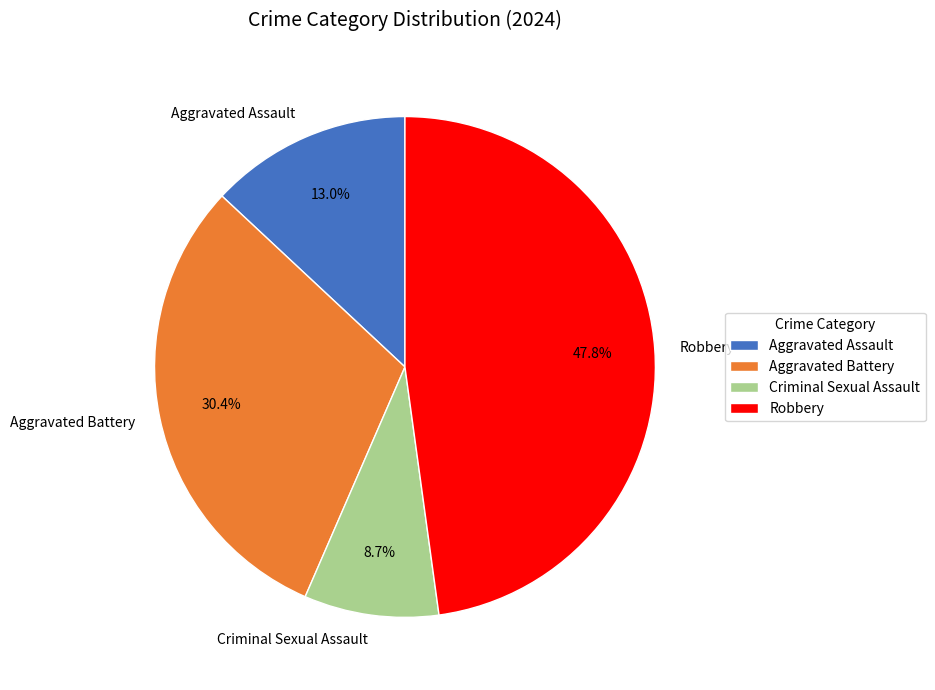

What portion of the pie excludes Aggravated Assault?

87.0%